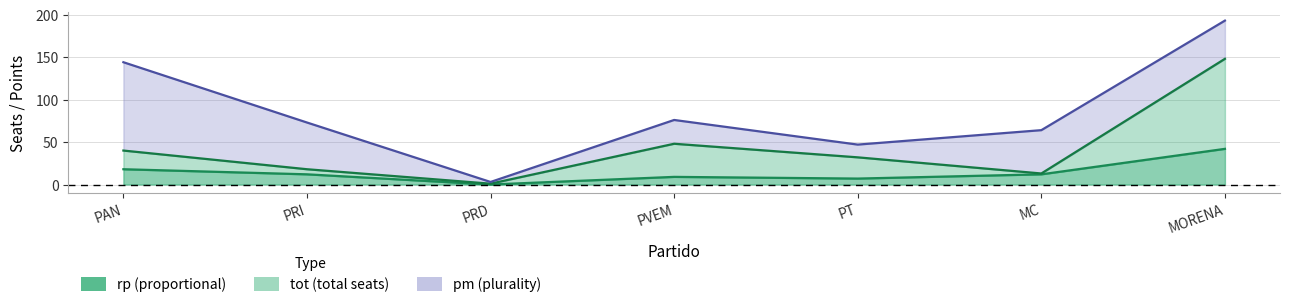

The value of tot line at PRI is 25. True or false?

False